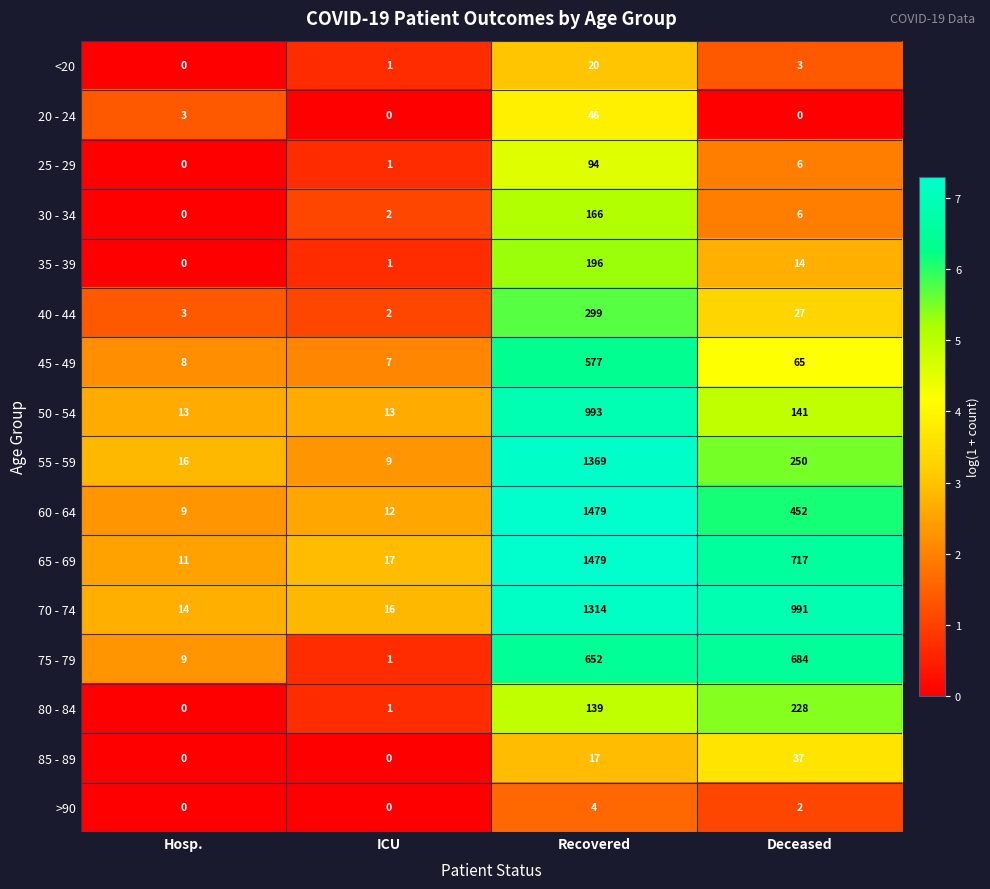

At which category is the sum across all series the highest?

Recovered